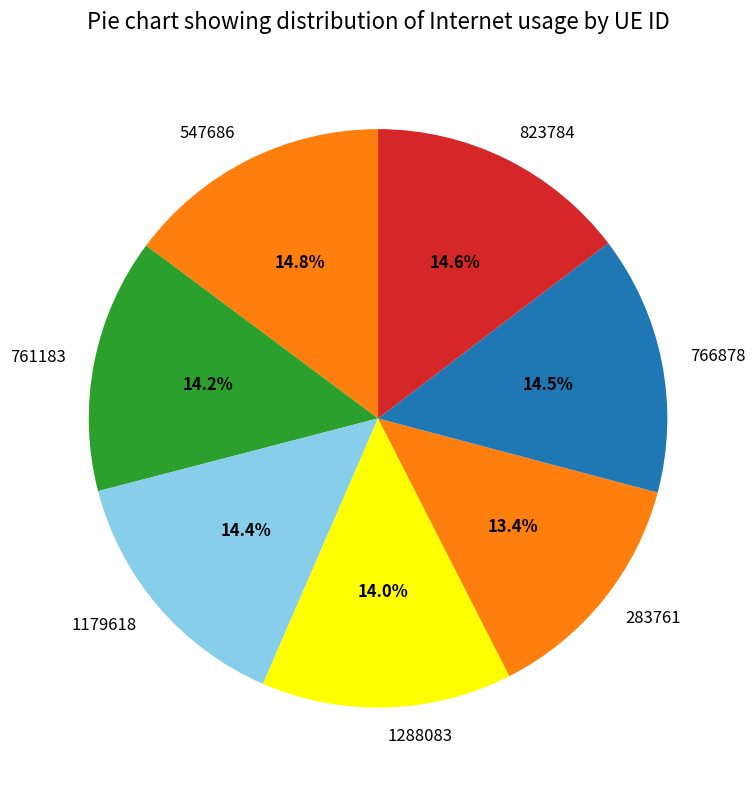

To the nearest percent, what is the combined percentage of 823784 and 1288083?

29%